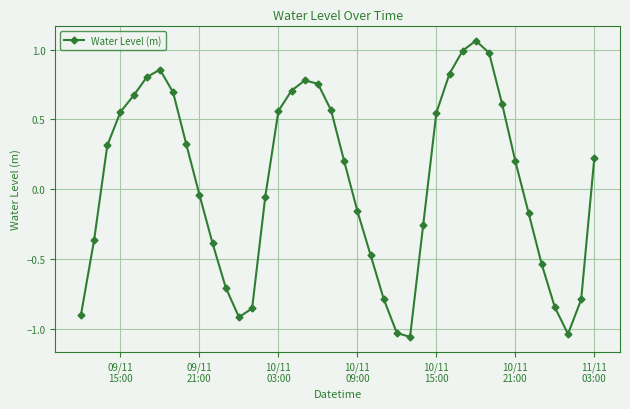

True or false: there are more than 1 points higher than both neighbors.

True